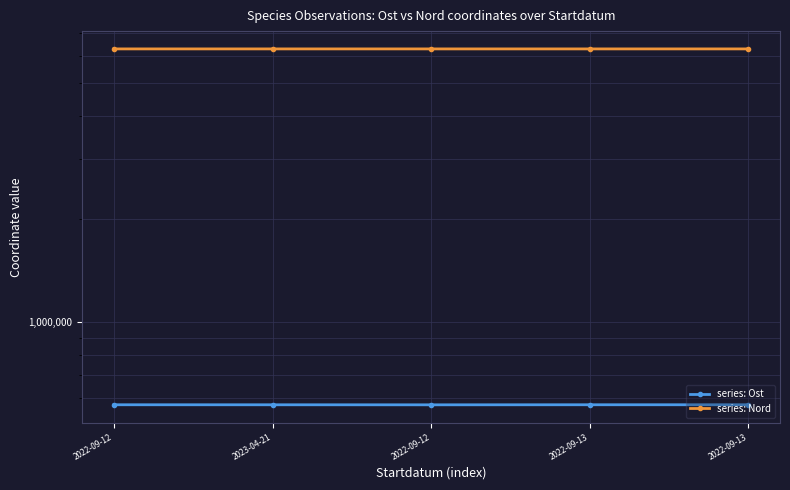

True or false: series: Nord and series: Ost intersect in this chart.

False